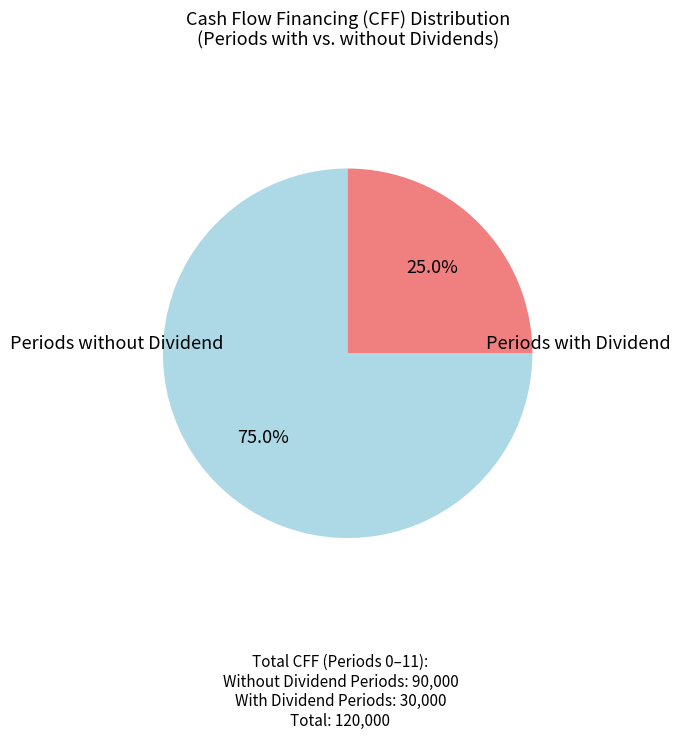

Is there any slice that represents more than half of the pie?

Yes